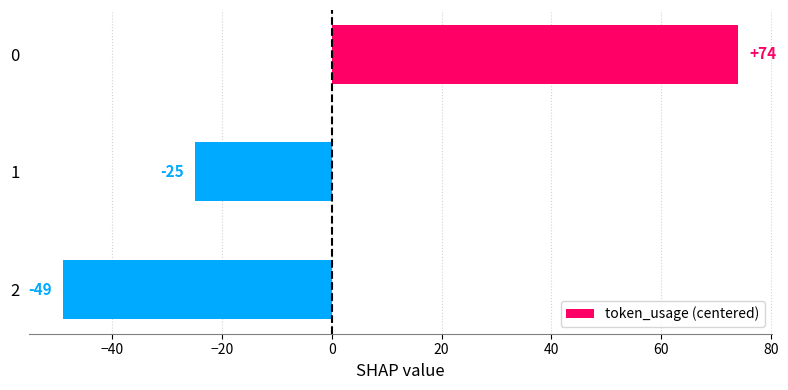

What value does the data have at 2, to the nearest 10?

-50